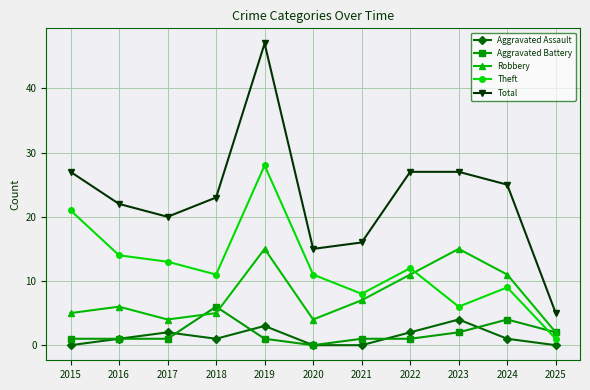

Which category has the highest value across all series?

2019